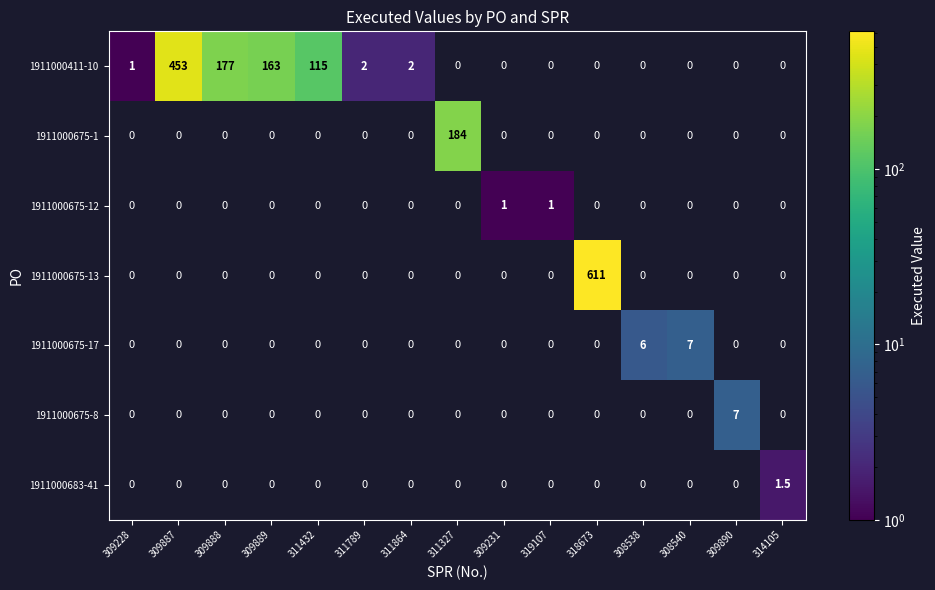

True or false: 1911000411-10 has a value of 2.8 at 311789.

False